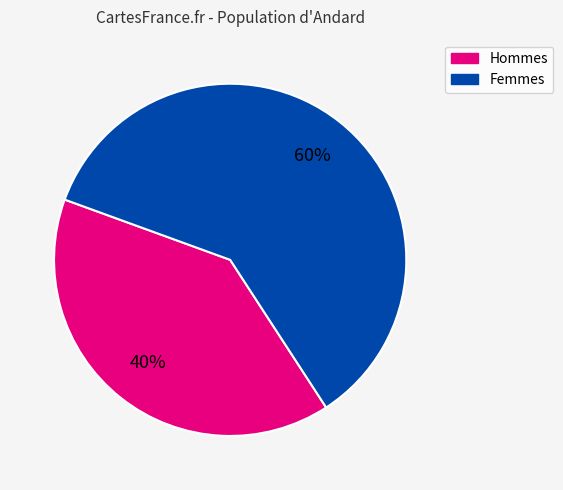

How many segments does this pie chart have?

2